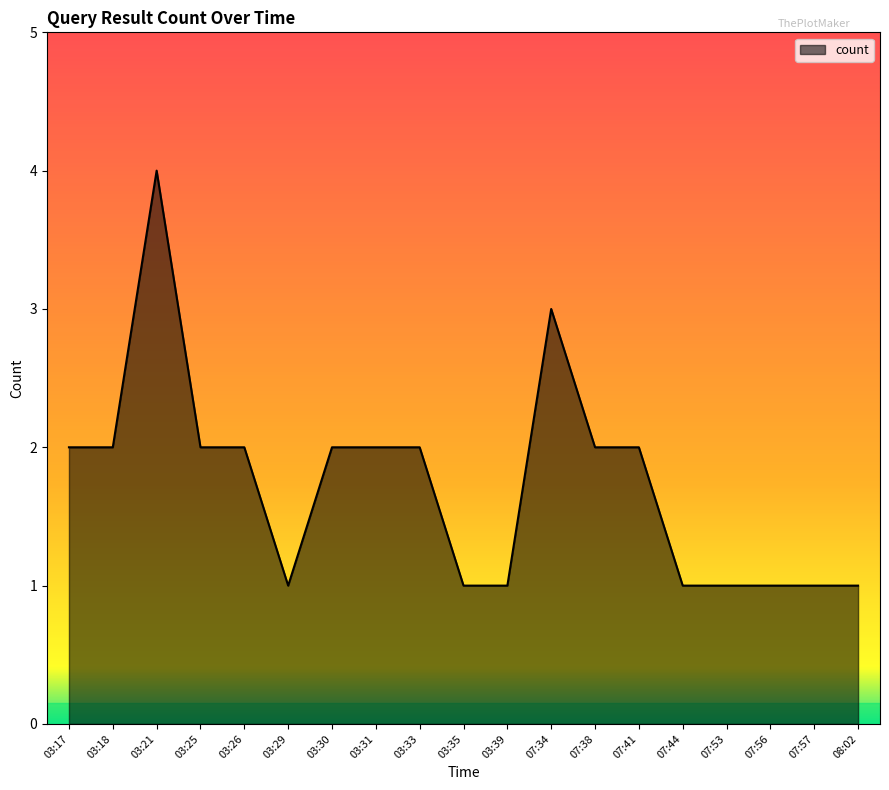

The value at 03:29 is 2. True or false?

False